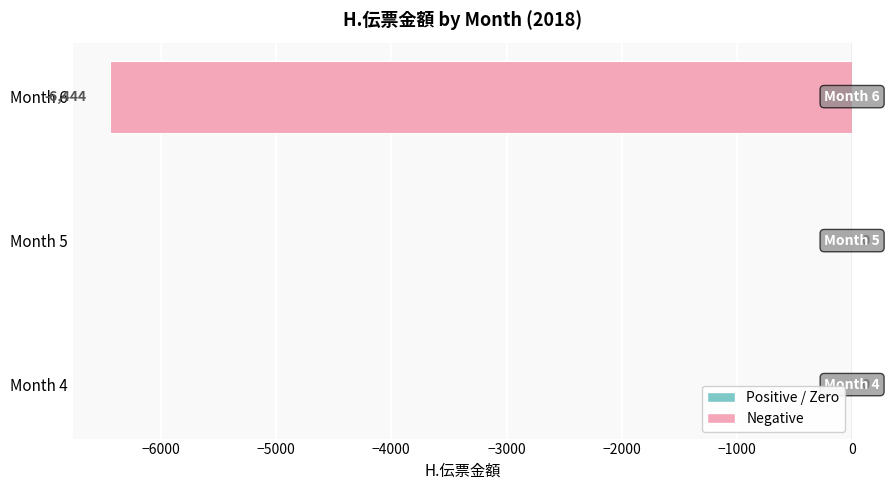

True or false: the data shows 0 at Month 5.

True